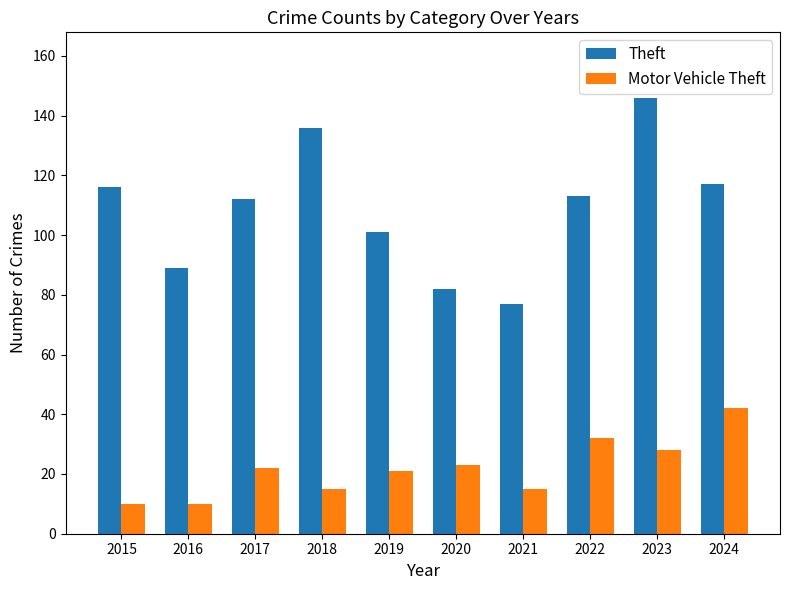

What is the difference between the highest and lowest values at 2016?

79